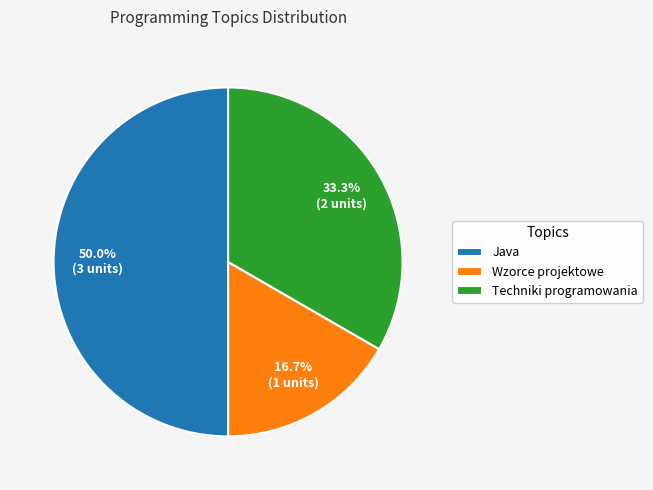

To the nearest percent, what portion does Java represent?

50%